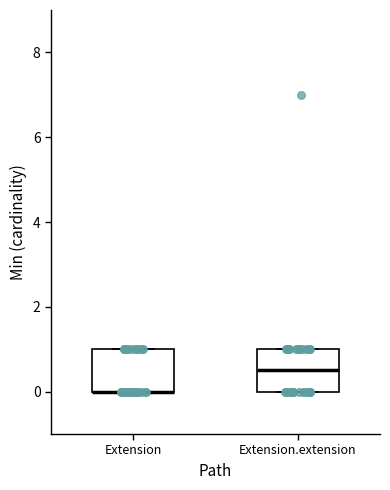

Reading left to right, read every box against the y-axis: the position of its median line, the range the box covers, and the ends of its whiskers. The values are not printed on the chart, so give them approximately, as read against the axis.

Extension: median 0.0 (drawn on the box's lower edge), box 0.0 to 1.0, whiskers 0.0 to 1.0
Extension.extension: median 0.6, box 0.0 to 1.0, whiskers 0.0 to 1.0